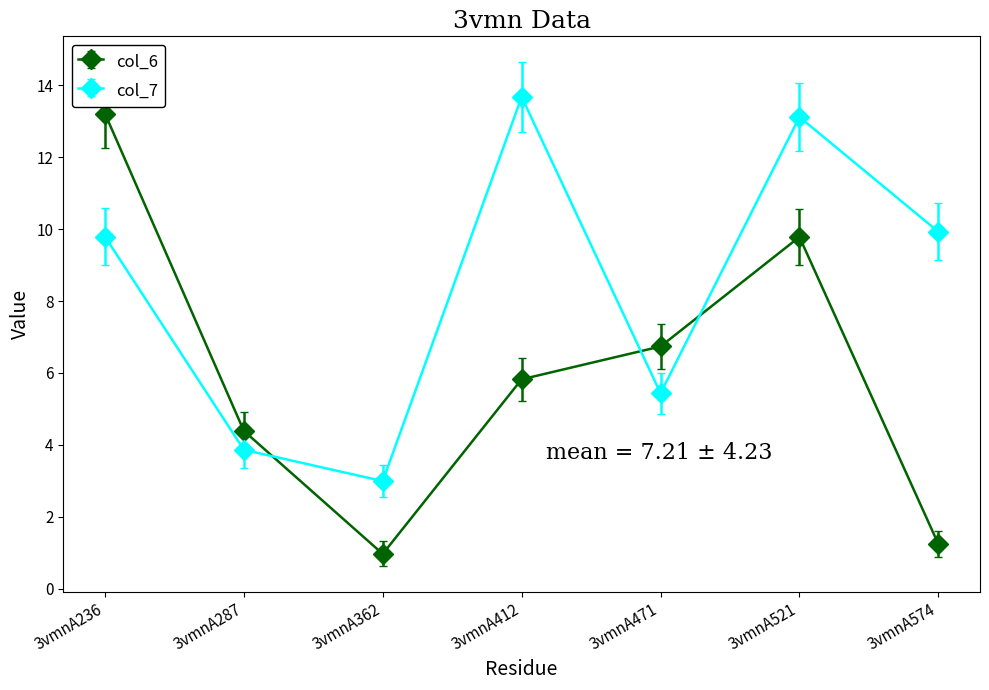

Rank the series by their average value, from highest to lowest.

col_7, col_6